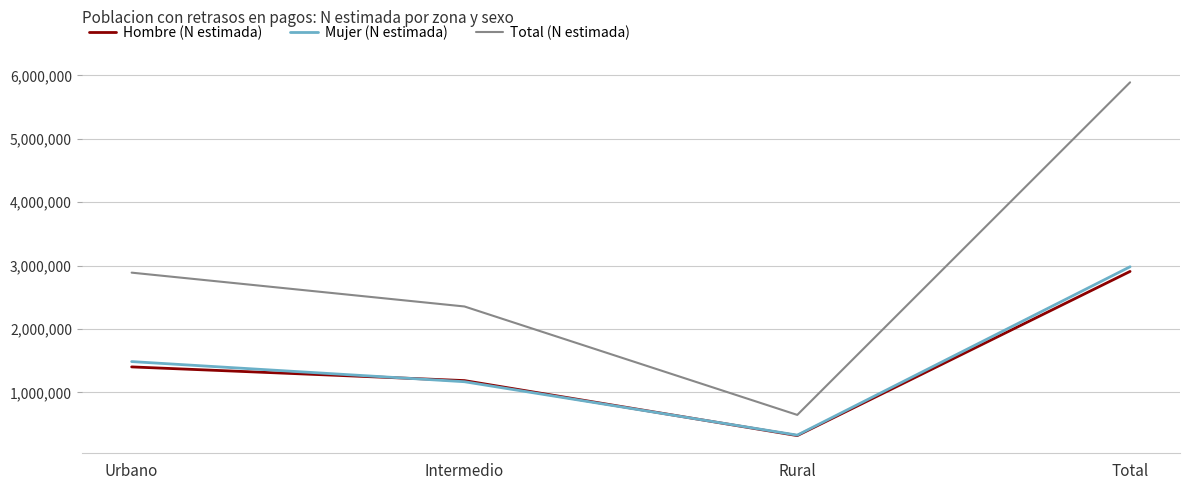

What is the total value across all series at Total?

11783122